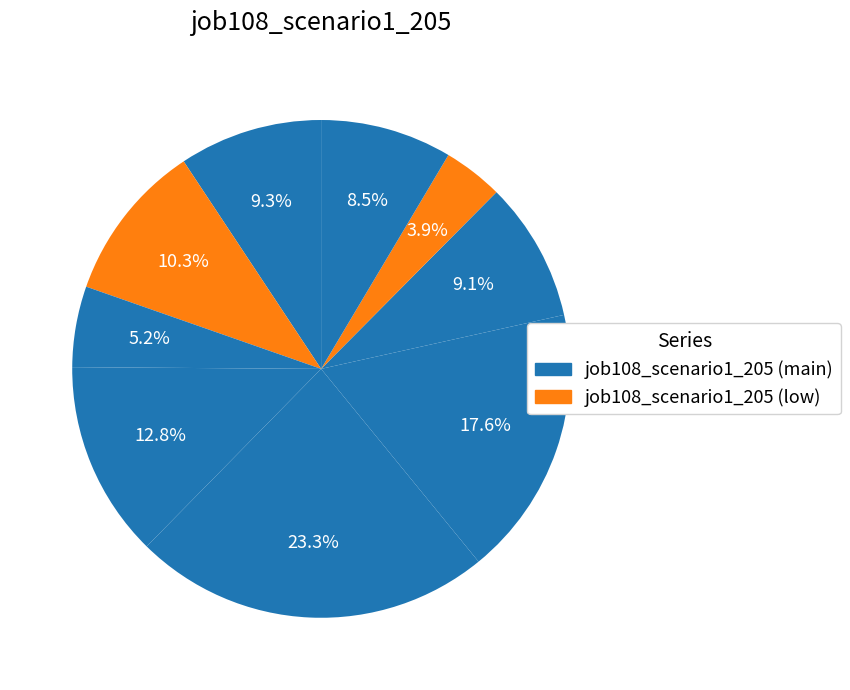

How many slices are in this pie chart?

9